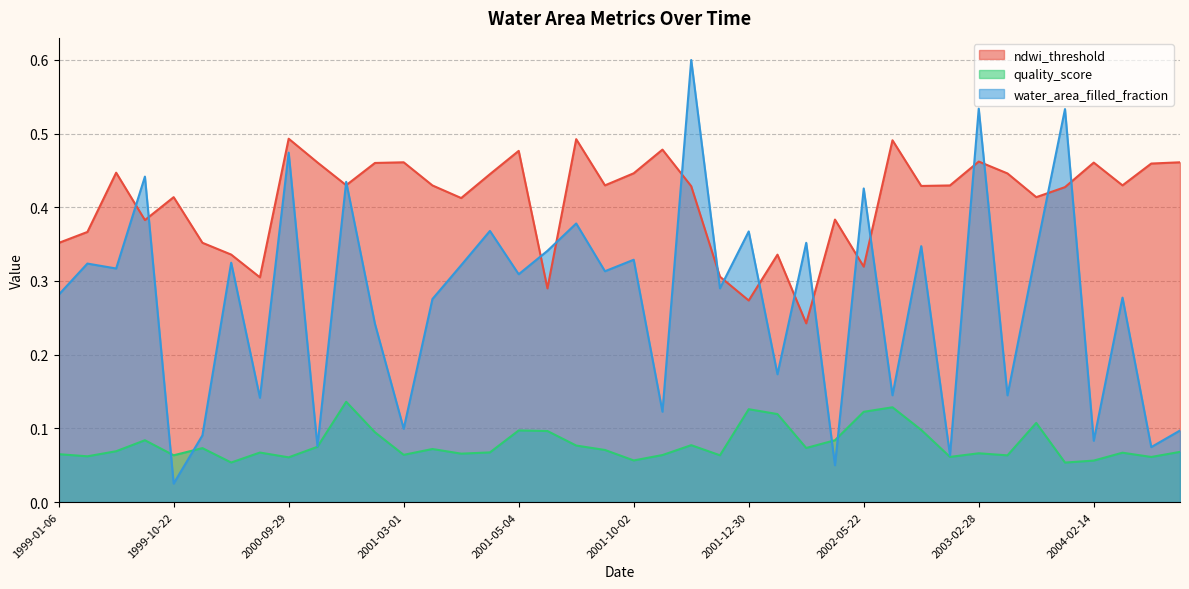

True or false: ndwi_threshold and quality_score intersect in this chart.

False